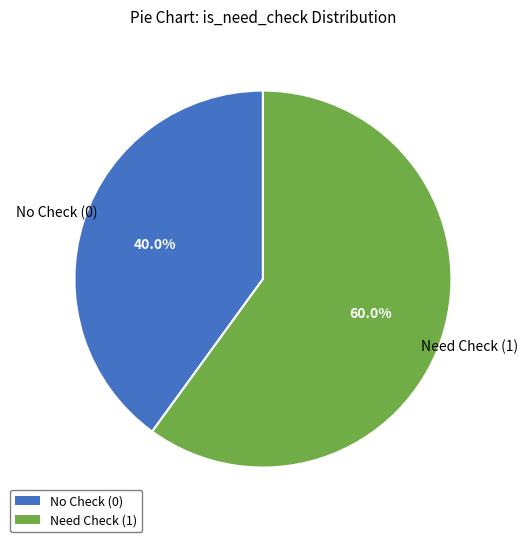

Is Need Check (1) the majority of the pie?

Yes